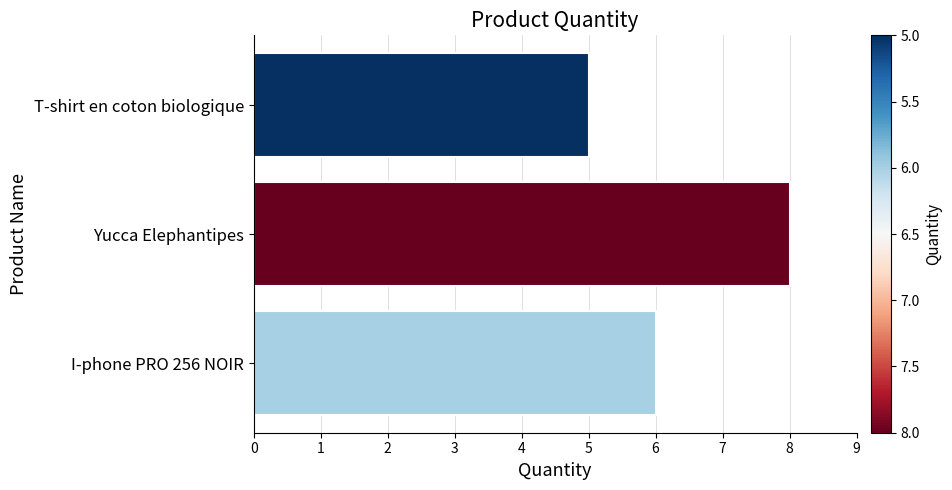

Reading top to bottom, list all the values displayed in this chart.

T-shirt en coton biologique=5	Yucca Elephantipes=8	I-phone PRO 256 NOIR=6